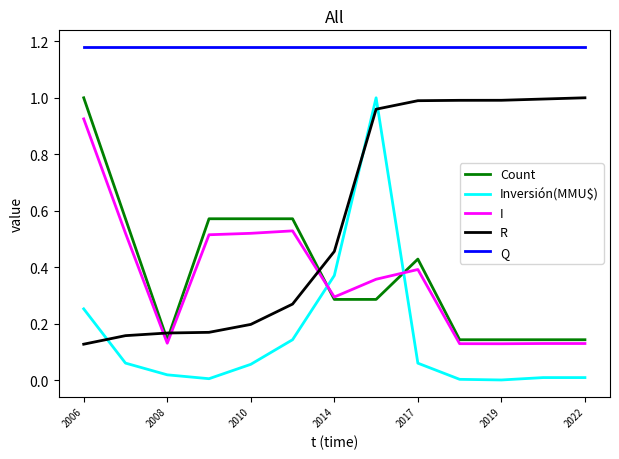

How many series are shown in this chart?

5